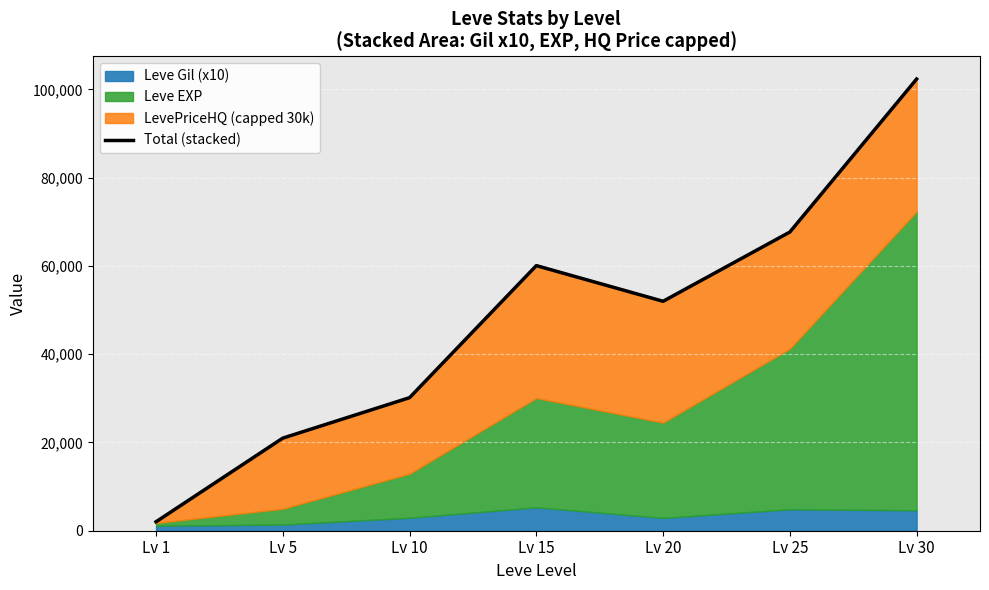

What value does the data have at Lv 30?

102360.0